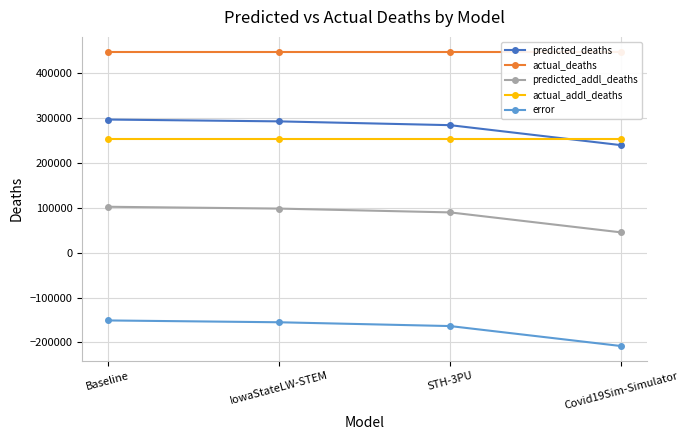

At which label does error reach its minimum?

Covid19Sim-Simulator